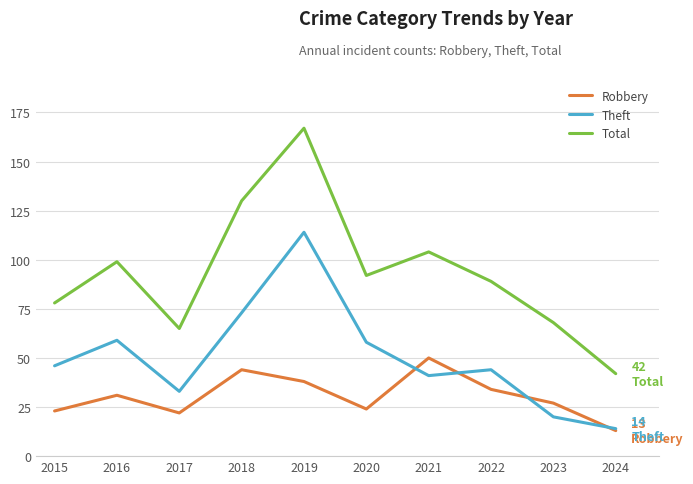

Which label corresponds to the smallest value in the chart?

2024